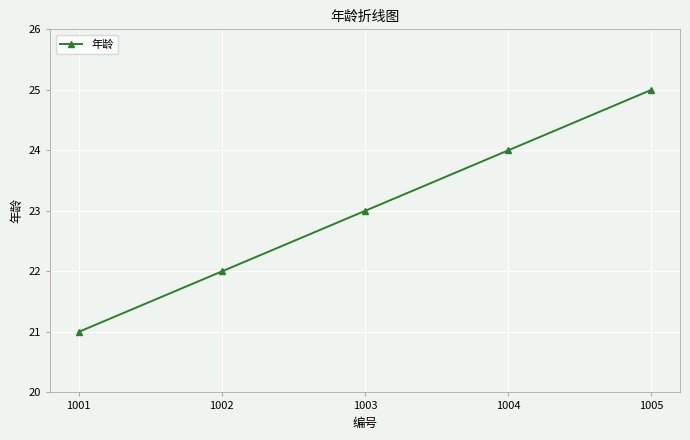

What is the change in value from 1004 to 1005?

+1